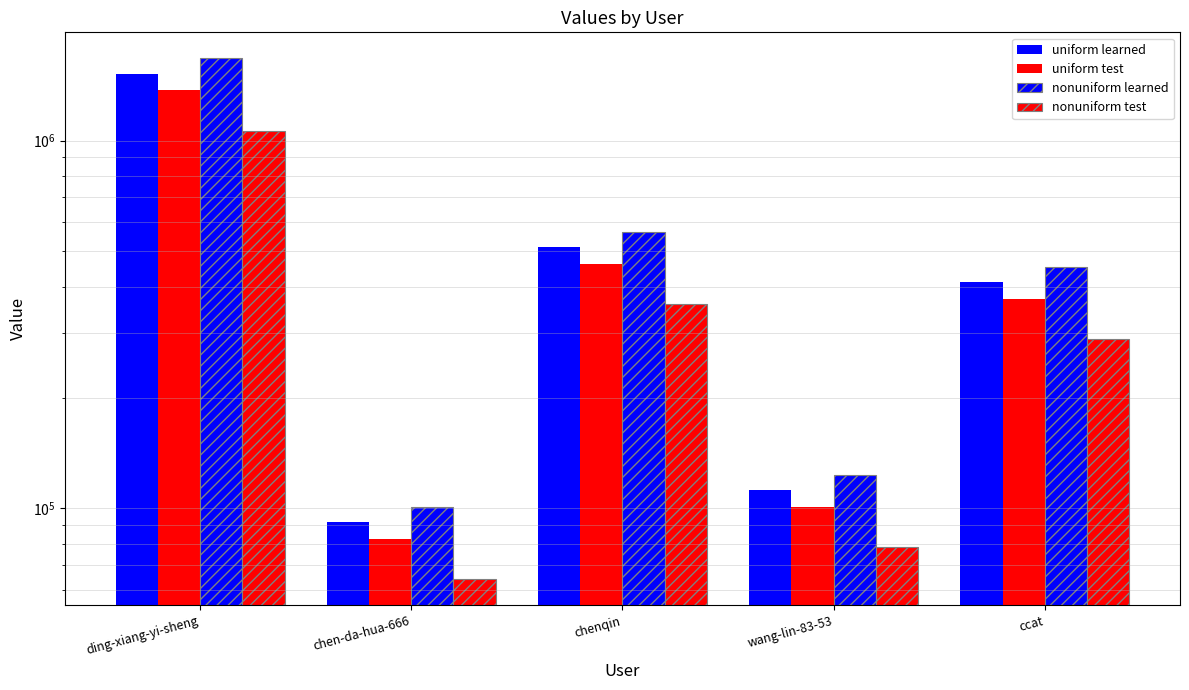

What is the difference between the nonuniform test values at chenqin and ccat?

69683.6